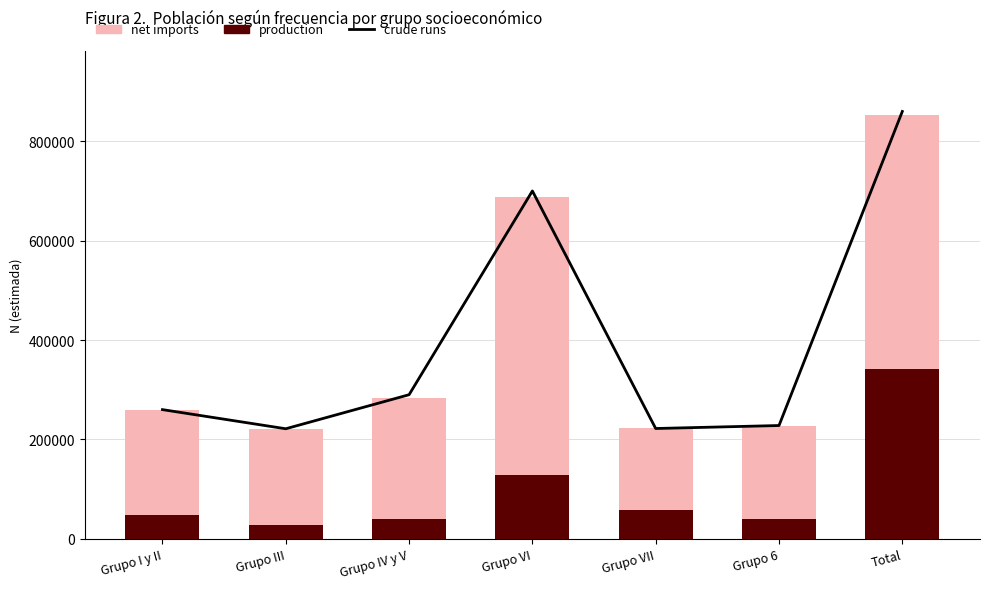

What is the maximum value for crude runs?

860000